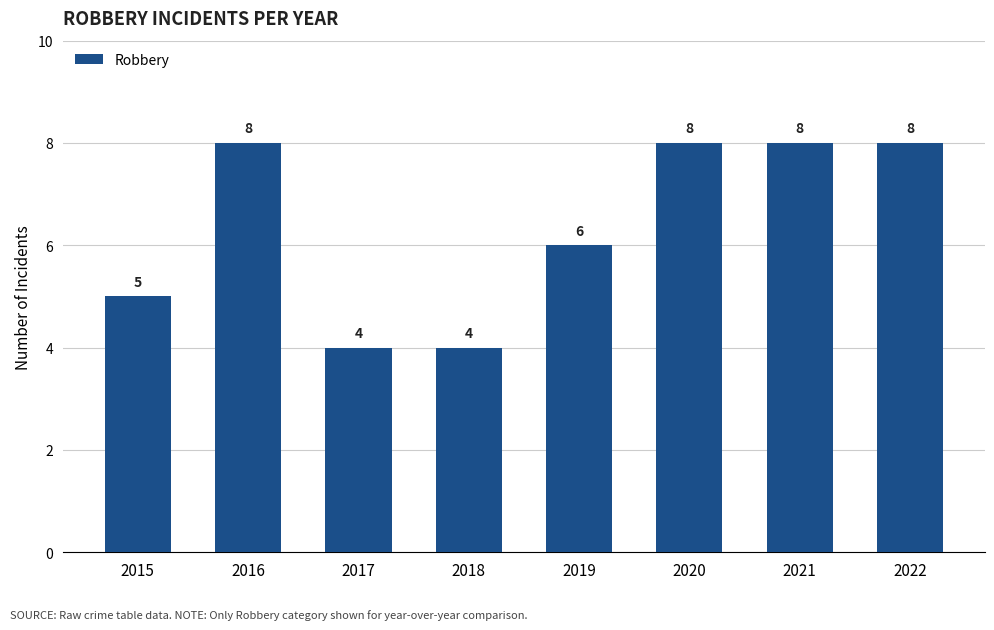

What is the ratio of the value at 2016 to the value at 2019?

1.3